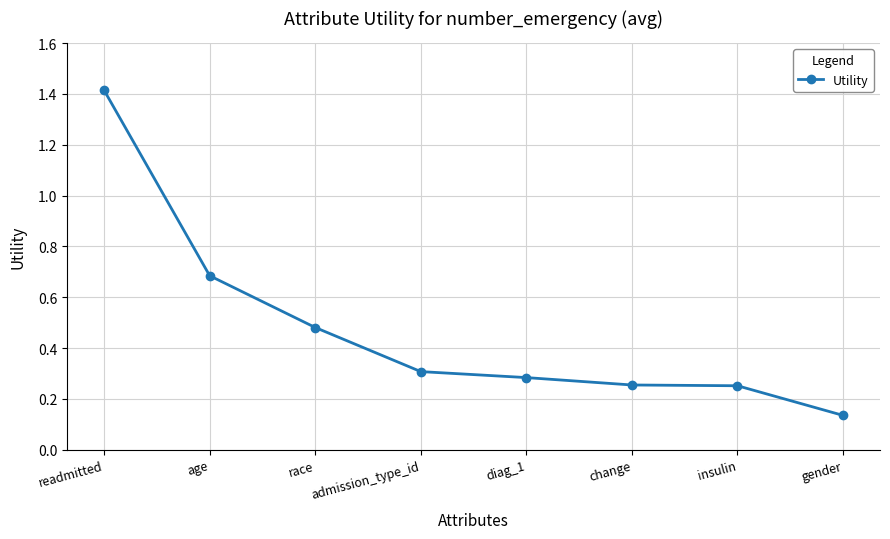

Is it true that the value at readmitted is 0.7?

False